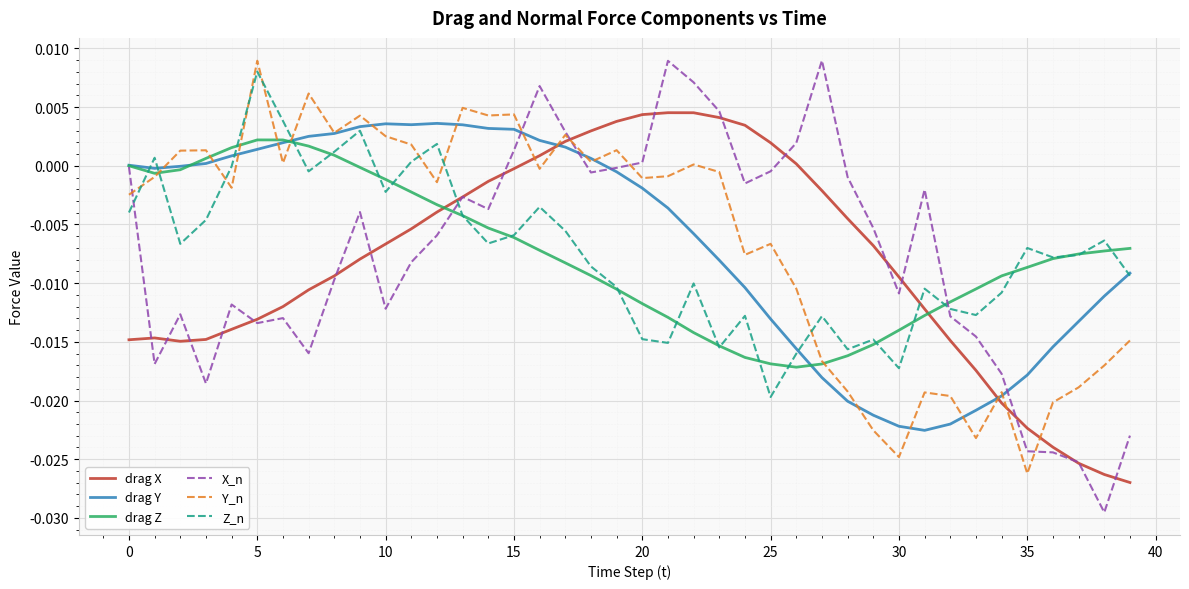

Is this an area chart (filled region under the line)?

No